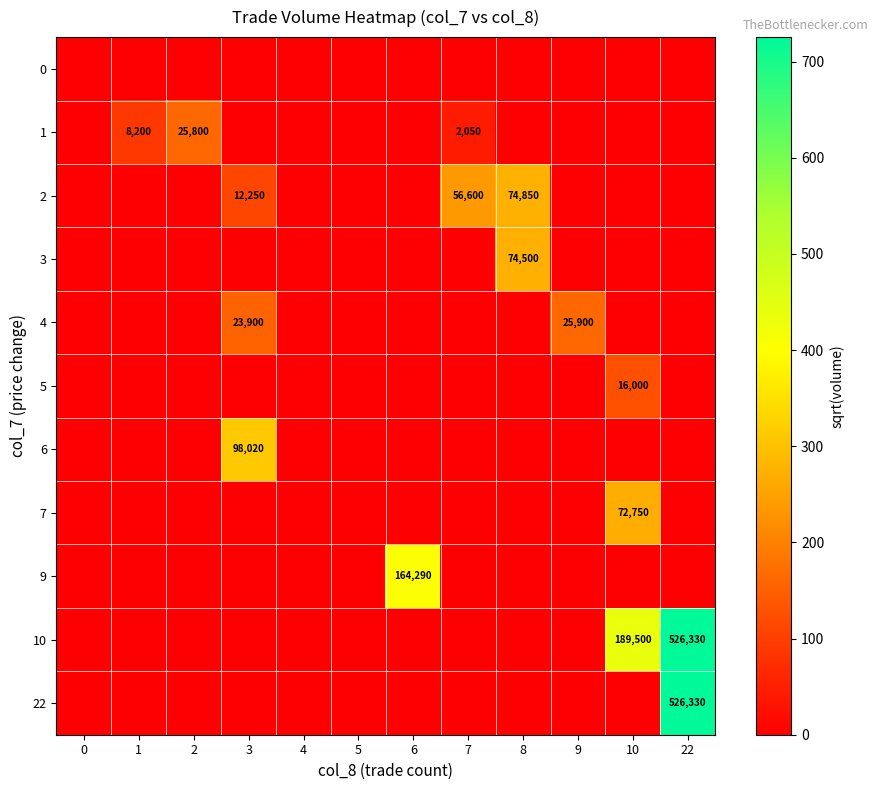

Which series has the largest total across all categories?

10